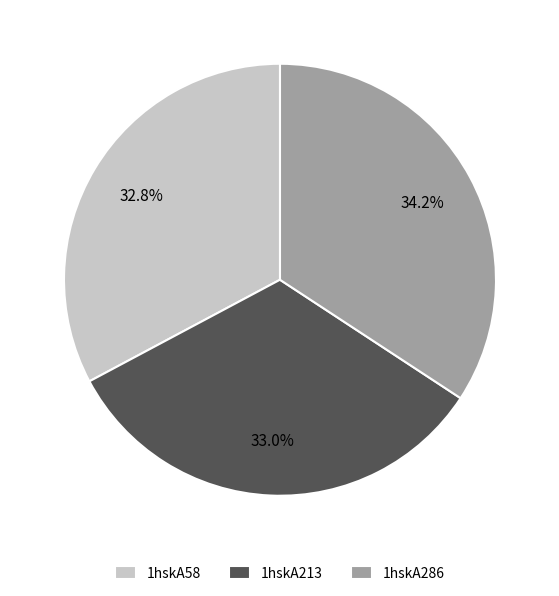

Does 1hskA286 represent more than half of the total?

No